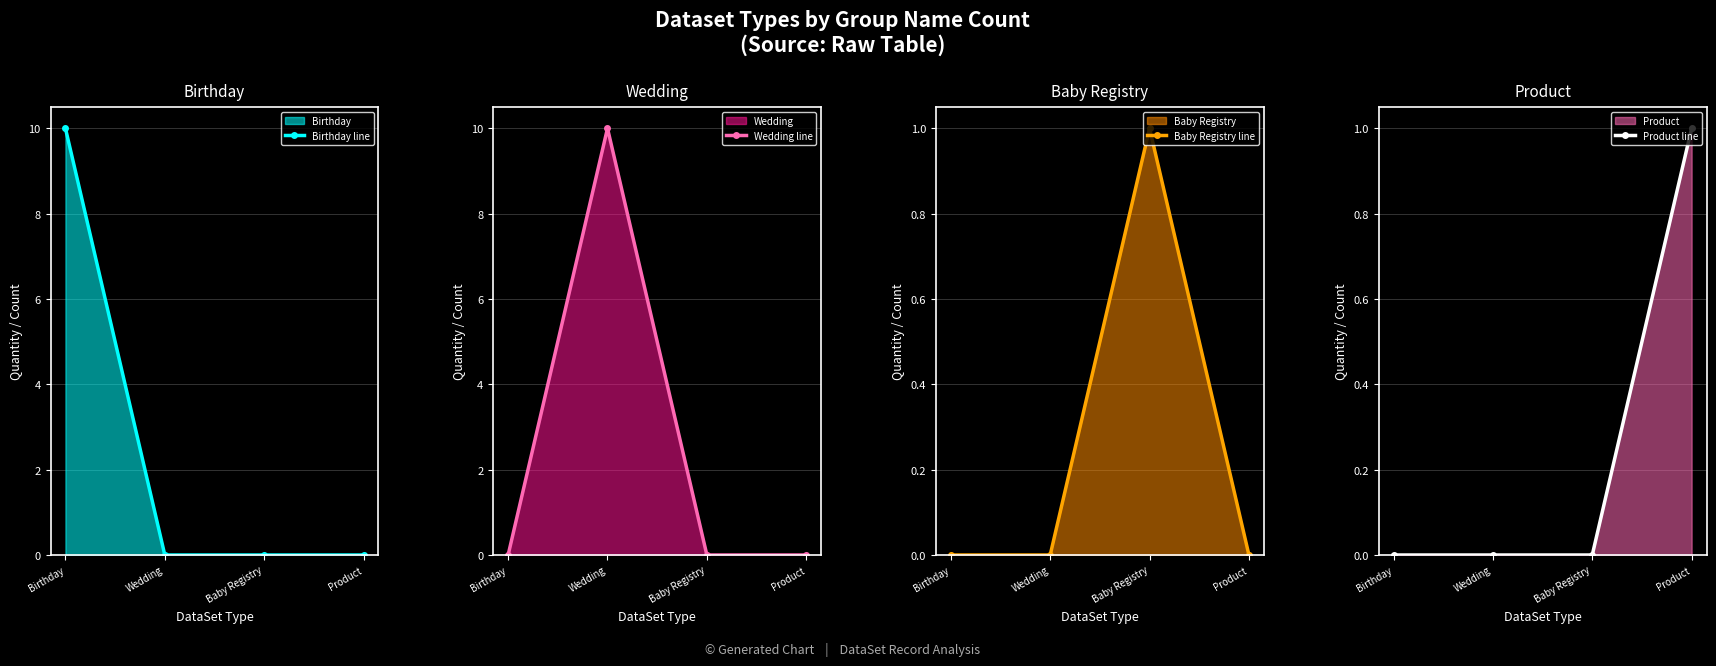

How many data points does each series have?

4